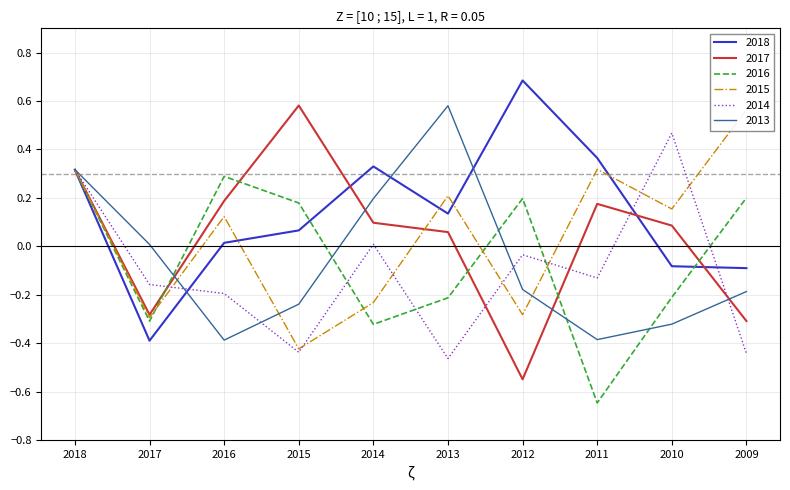

Which category has the lowest value across all series?

2011